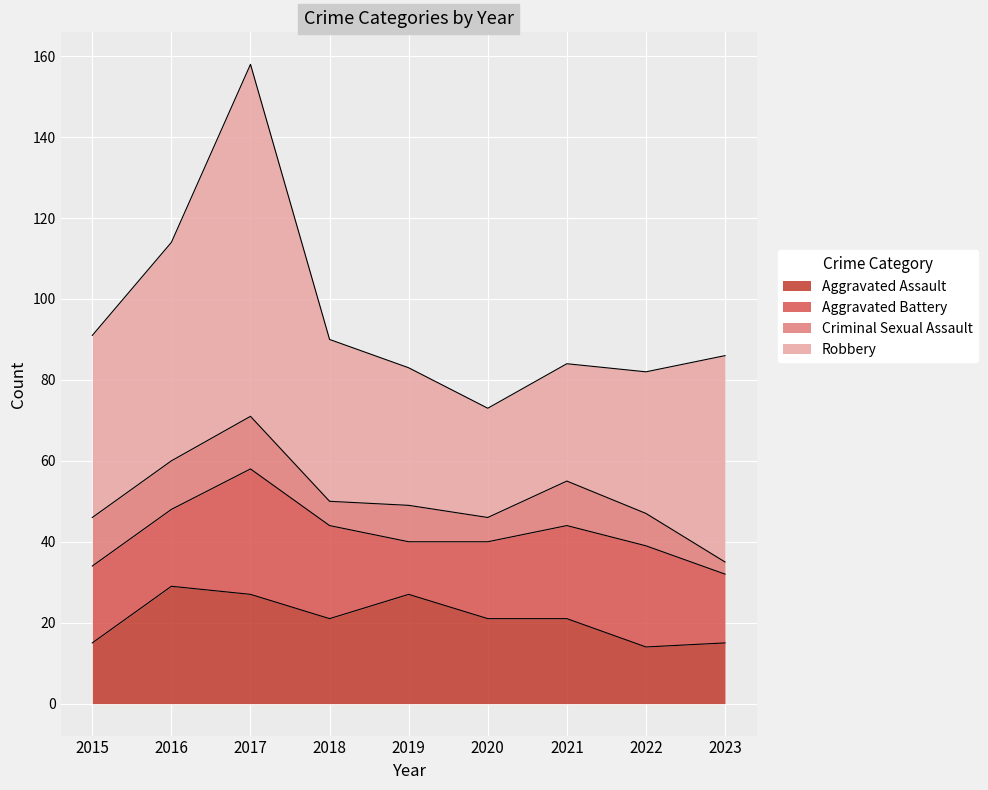

What is the difference between the highest and lowest values at 2021?

18